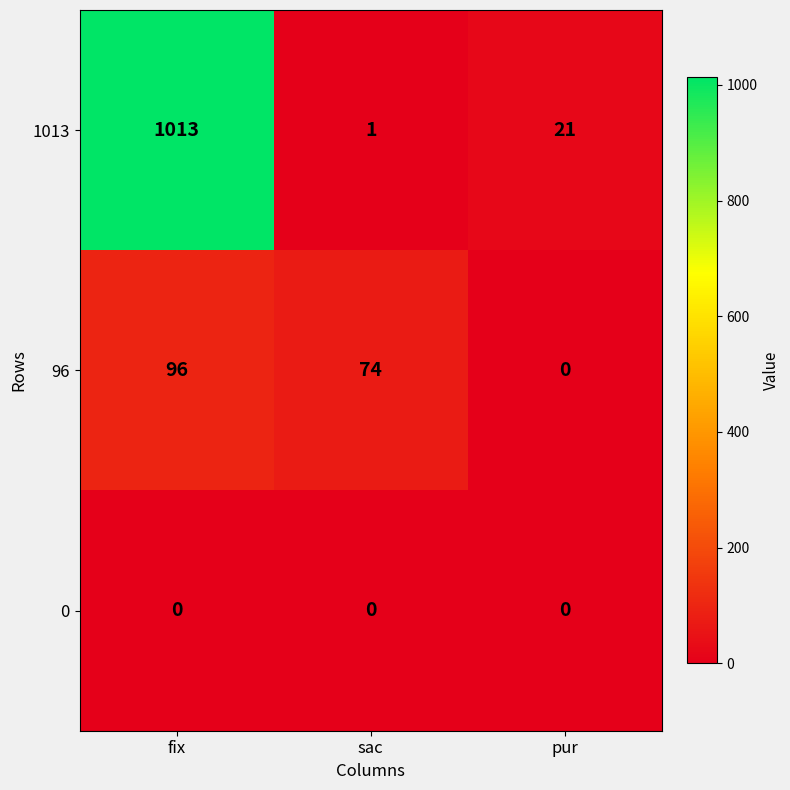

Which series has the widest spread of values?

1013